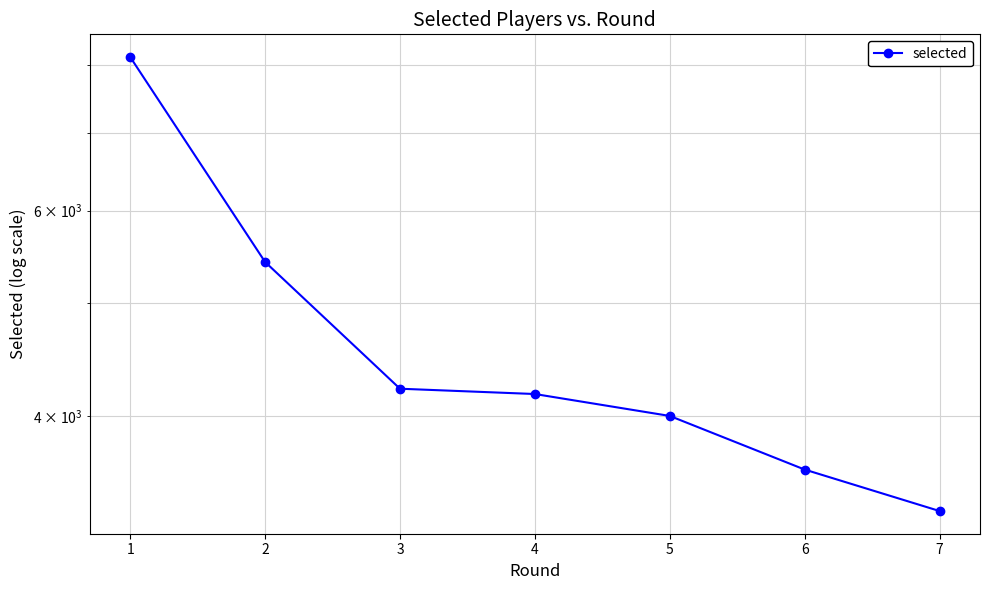

Reading left to right, extract all data points from this chart.

1=8128	2=5422	3=4221	4=4177	5=4000	6=3598	7=3315